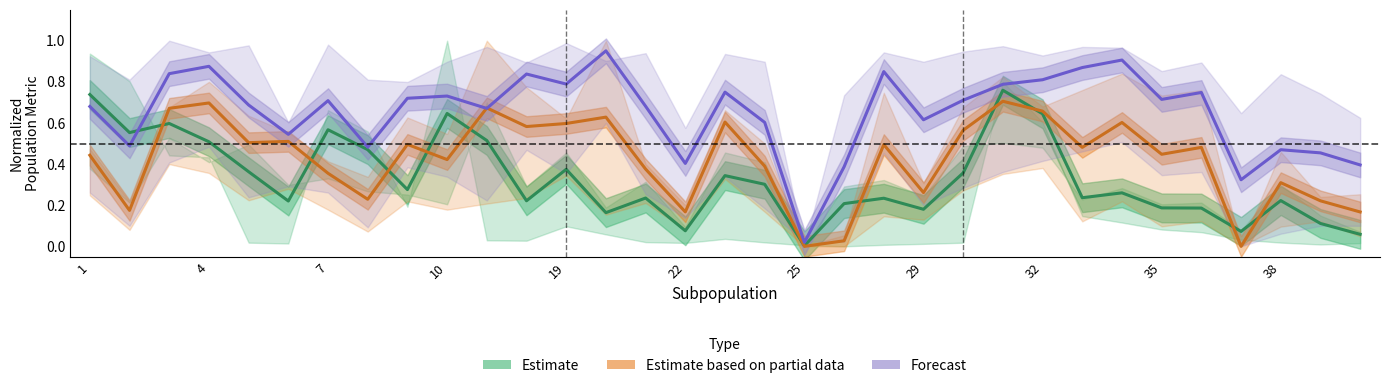

The Estimate based on partial data series shows 0.2 at 16. True or false?

False